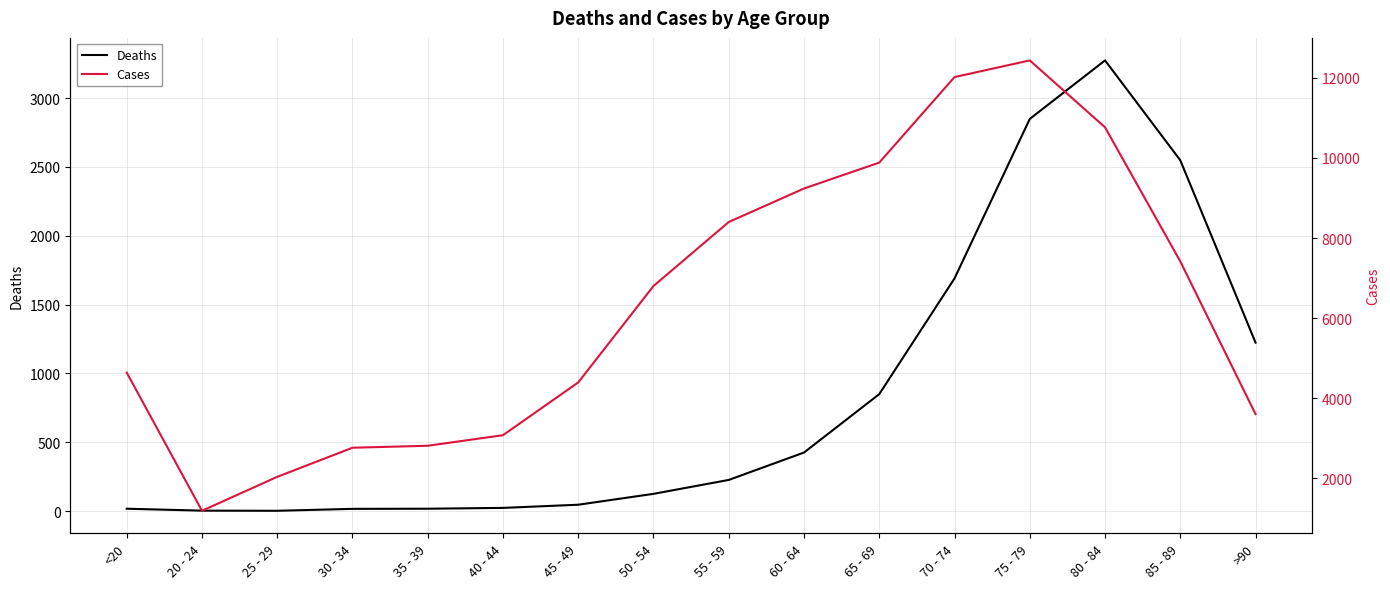

What is the difference between the highest and lowest values at 30 - 34?

2748